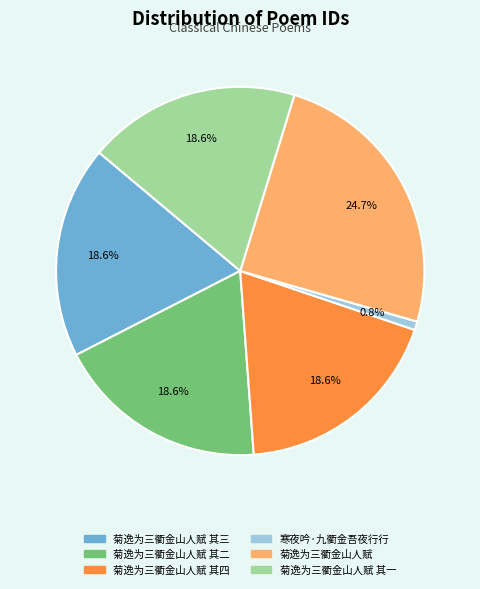

Is there a majority slice in this chart?

No